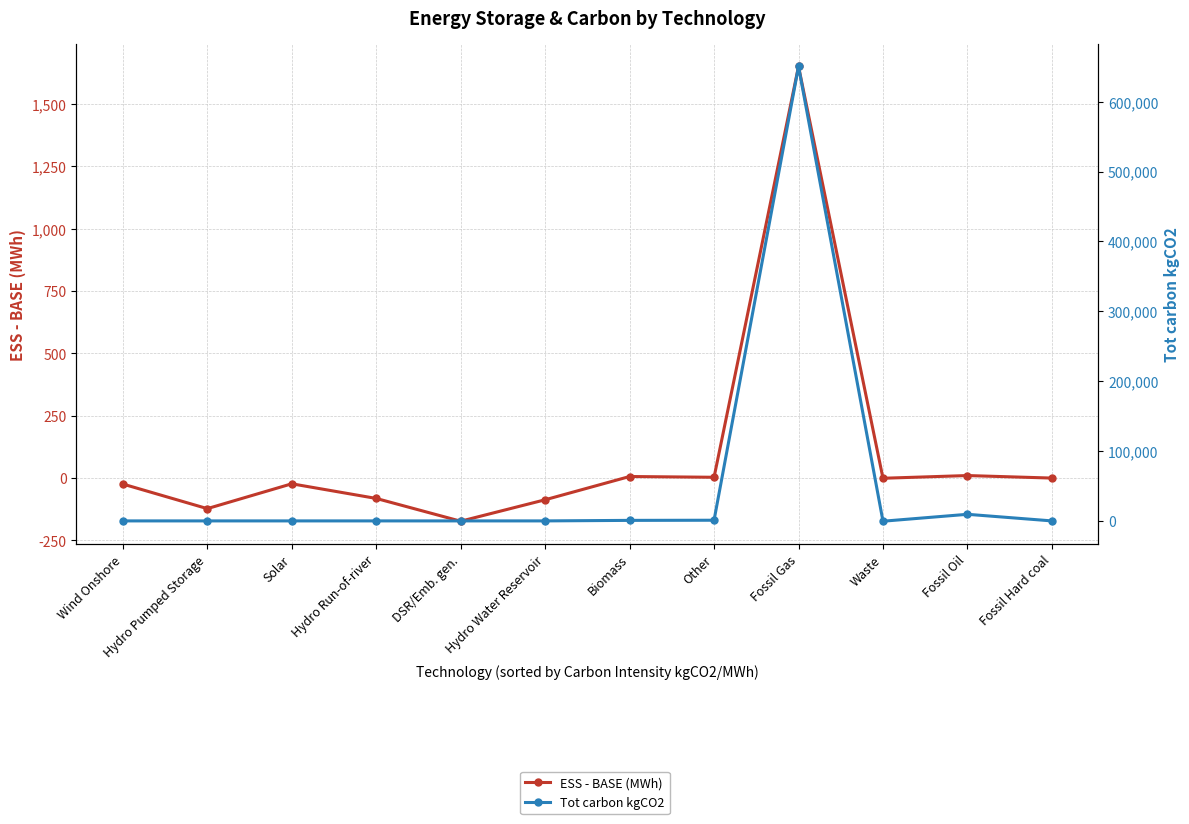

After their last crossing, which series has the higher values: Tot carbon kgCO2 or ESS - BASE (MWh)?

ESS - BASE (MWh)